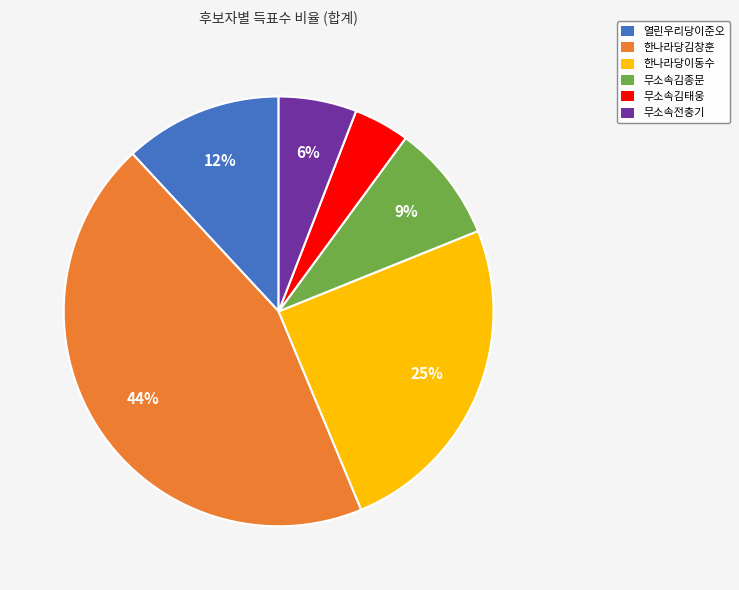

What is the smallest slice in the pie chart?

무소속김태웅